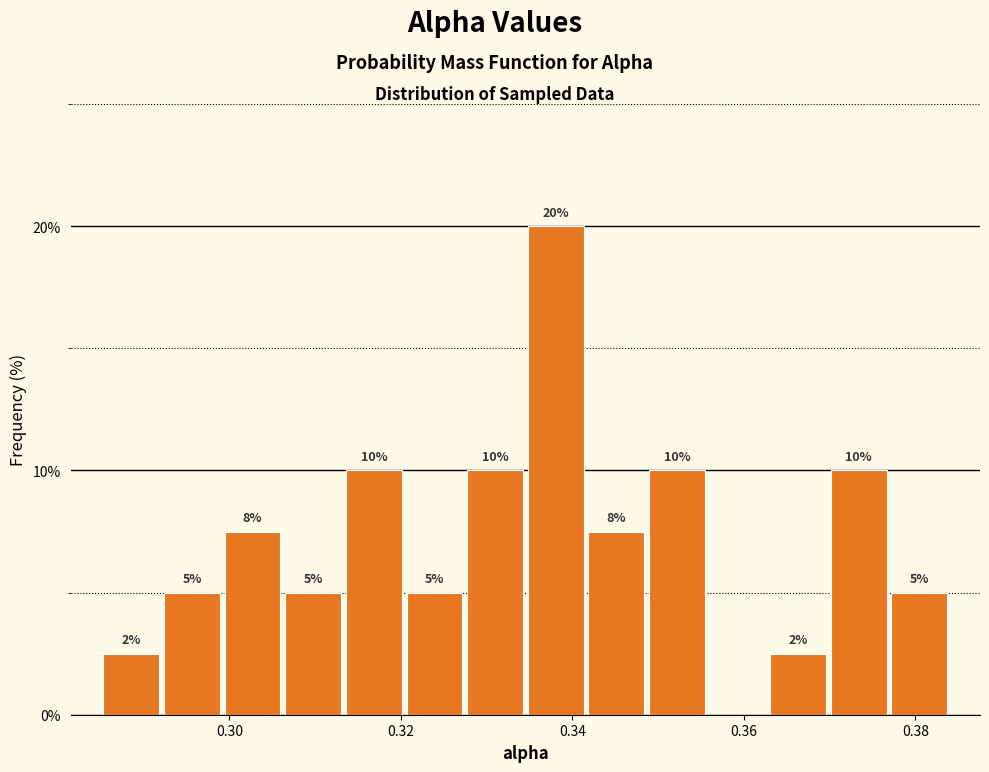

Read against the x-axis, roughly where is the centre of the tallest bar?

0.338